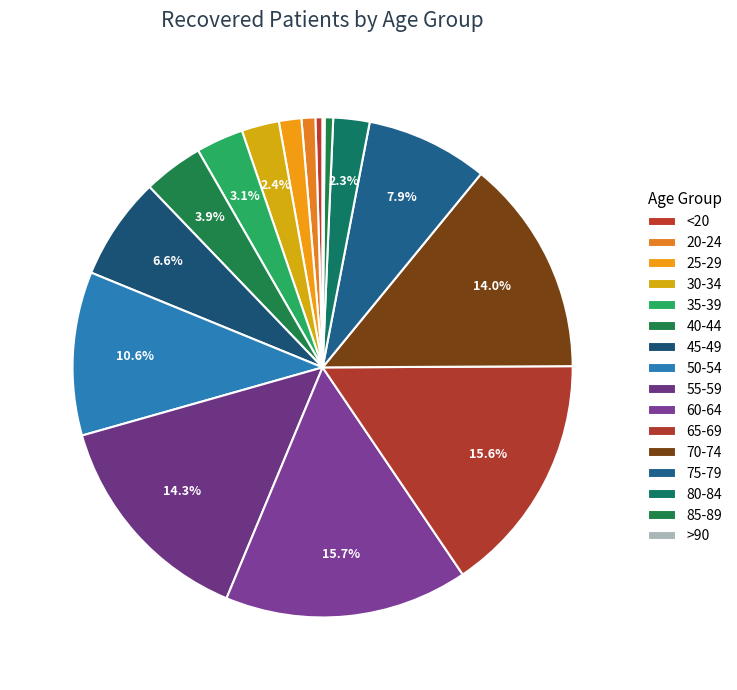

How many slices are in this pie chart?

16